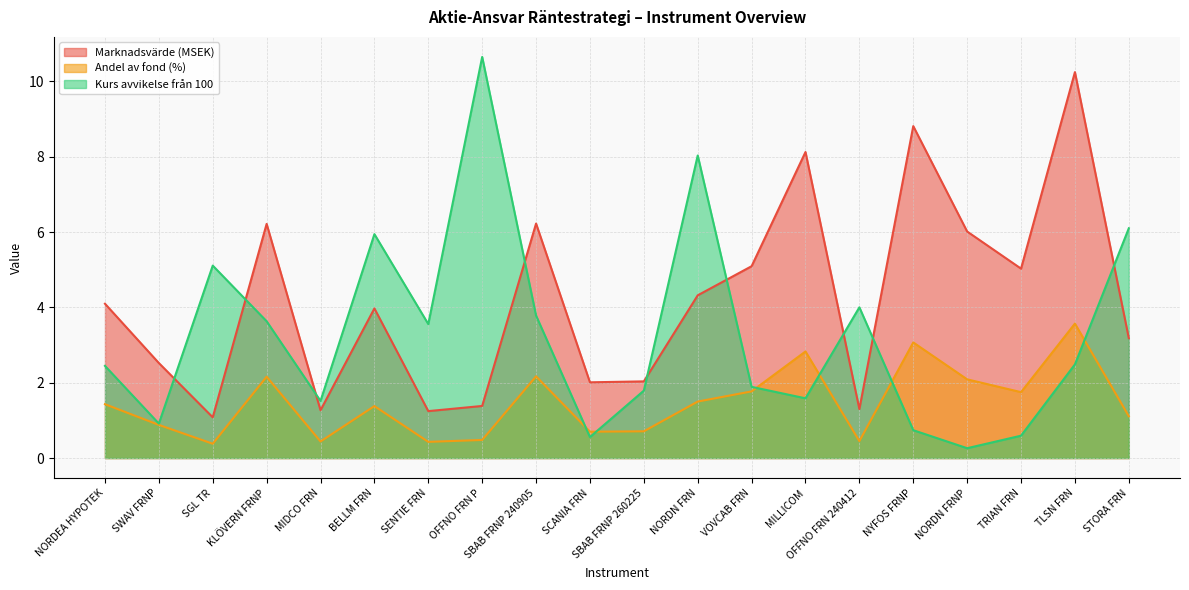

What is the highest value of the Instrument_Kurs series?

10.7